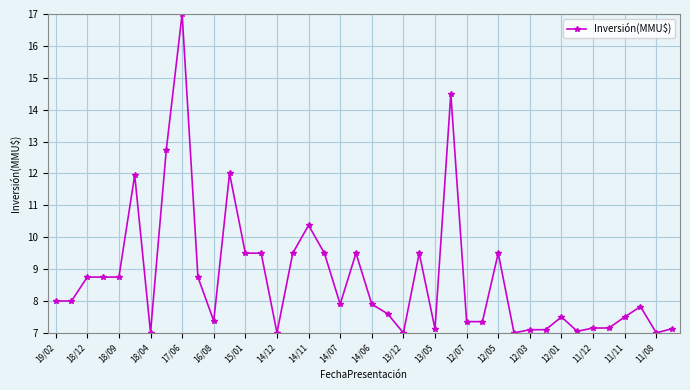

What is the difference between the maximum and second lowest values?

10.0